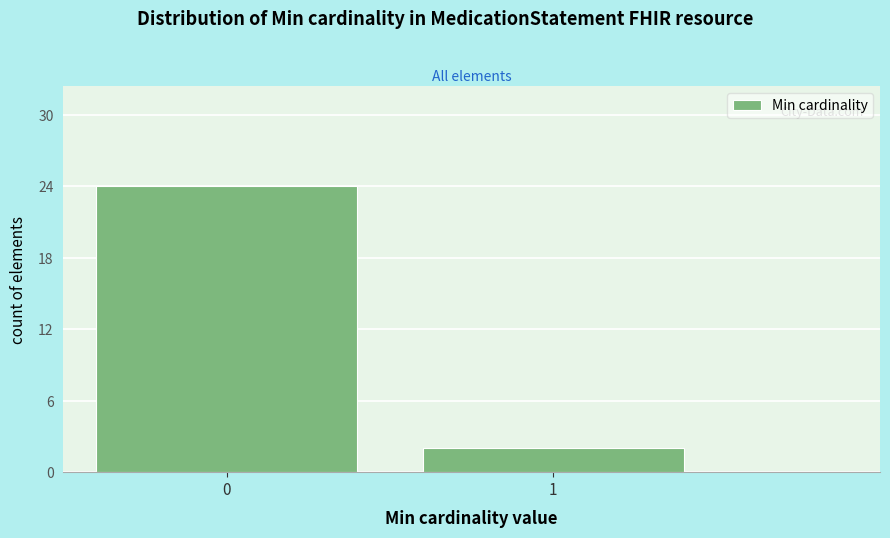

Reading left to right, list all the values displayed in this chart.

24	2